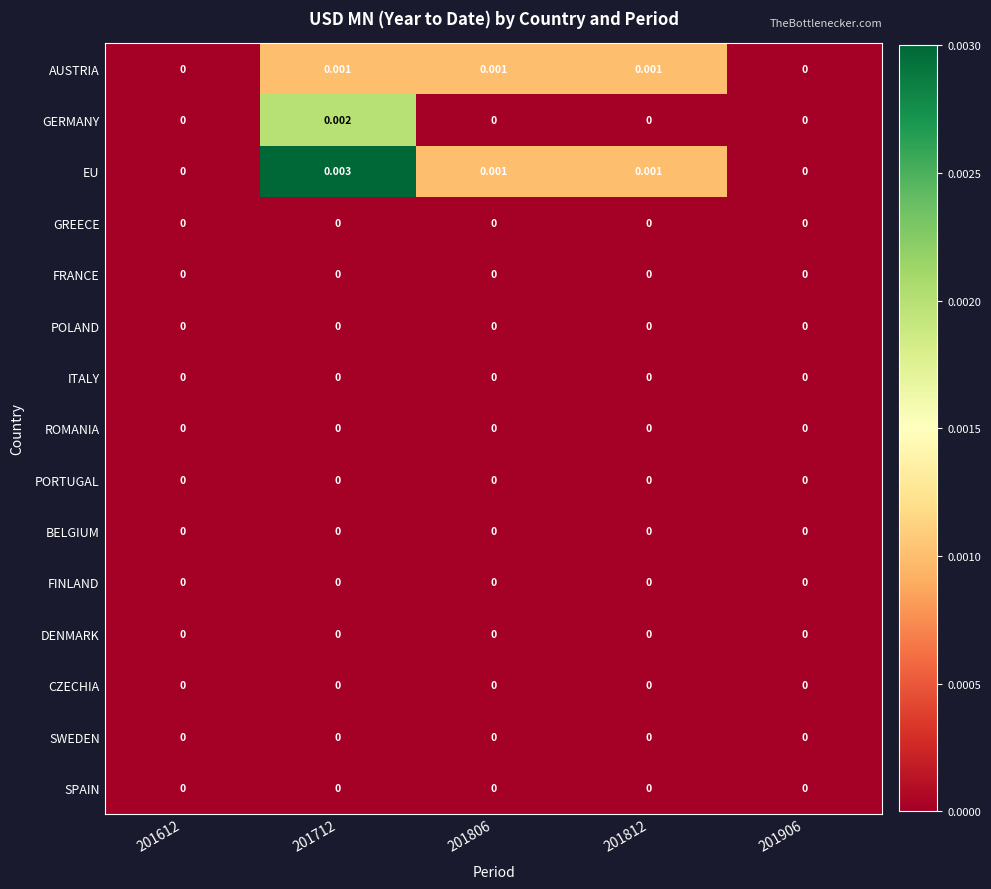

Which series has the largest total across all categories?

EU